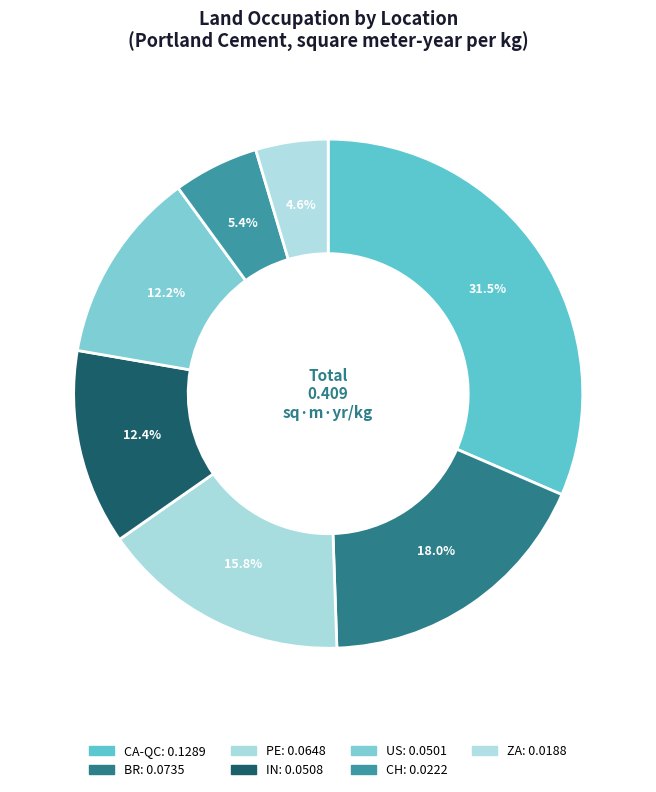

Count the number of slices in the pie.

7